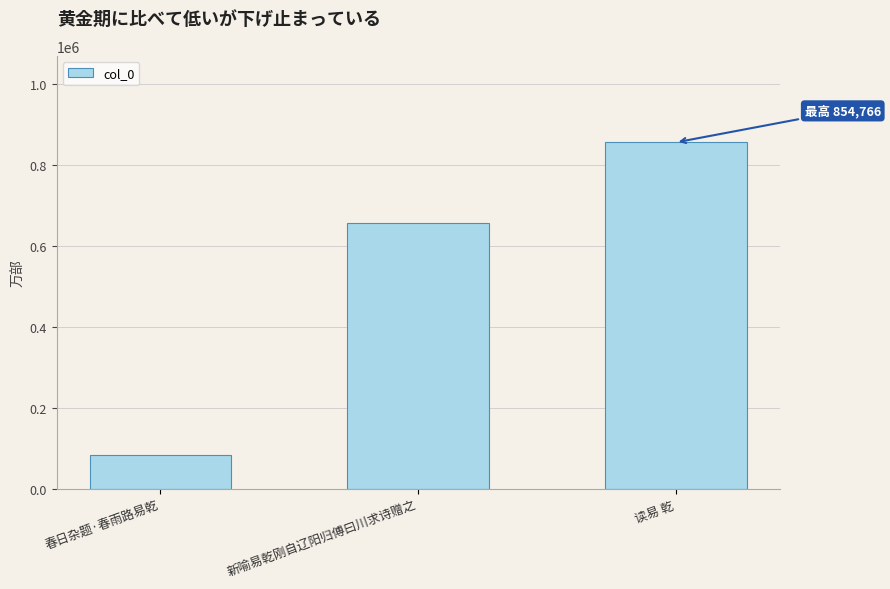

Which has a higher value, 春日杂题·春雨路易乾 or 读易 乾?

读易 乾